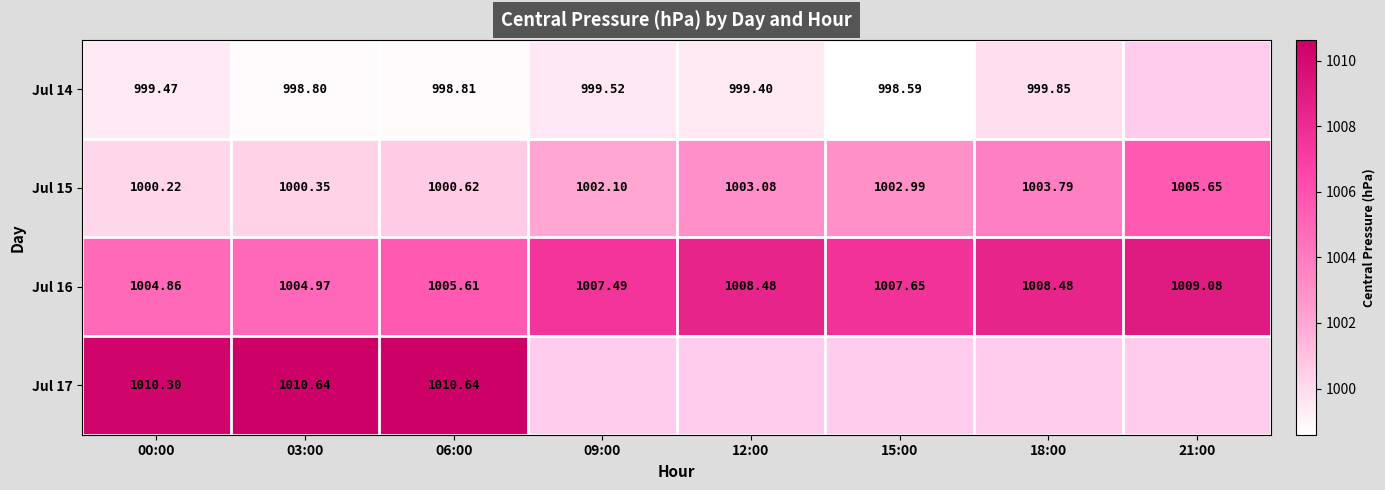

Is the value of Jul 16 at 18:00 greater than the value of Jul 14 at 03:00?

Yes